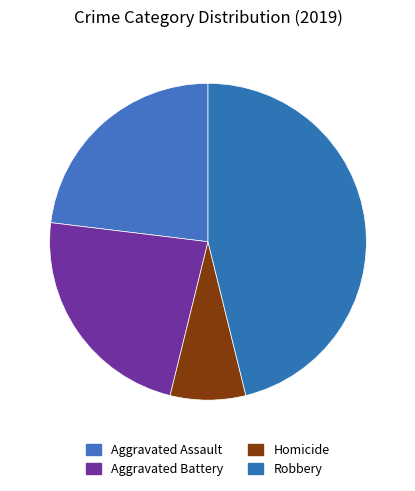

How many slices are in this pie chart?

4